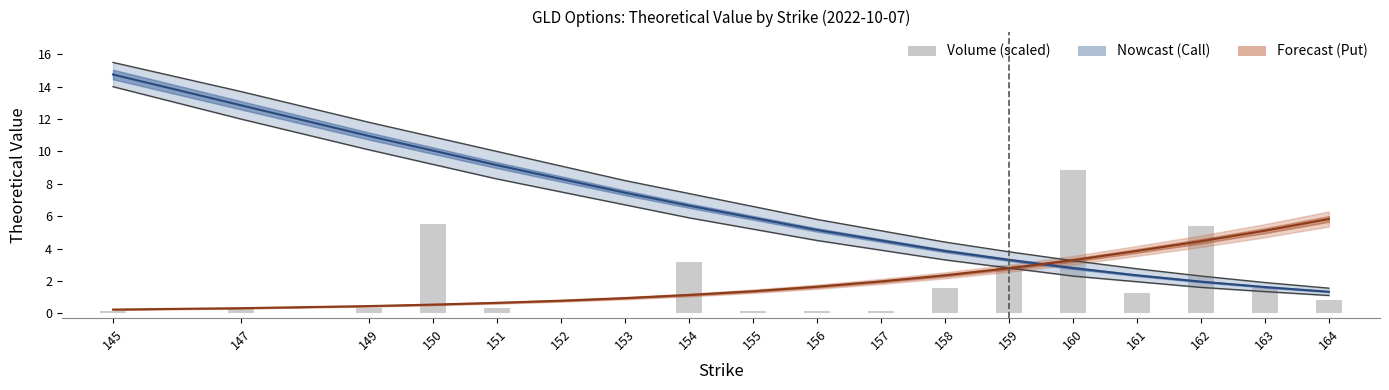

At which category is the sum across all series the highest?

150